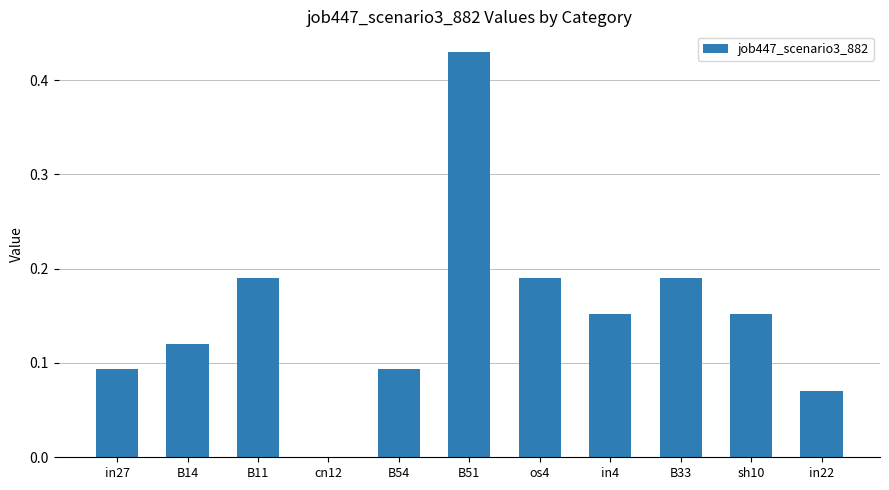

Which has a higher value, in27 or in4?

in4